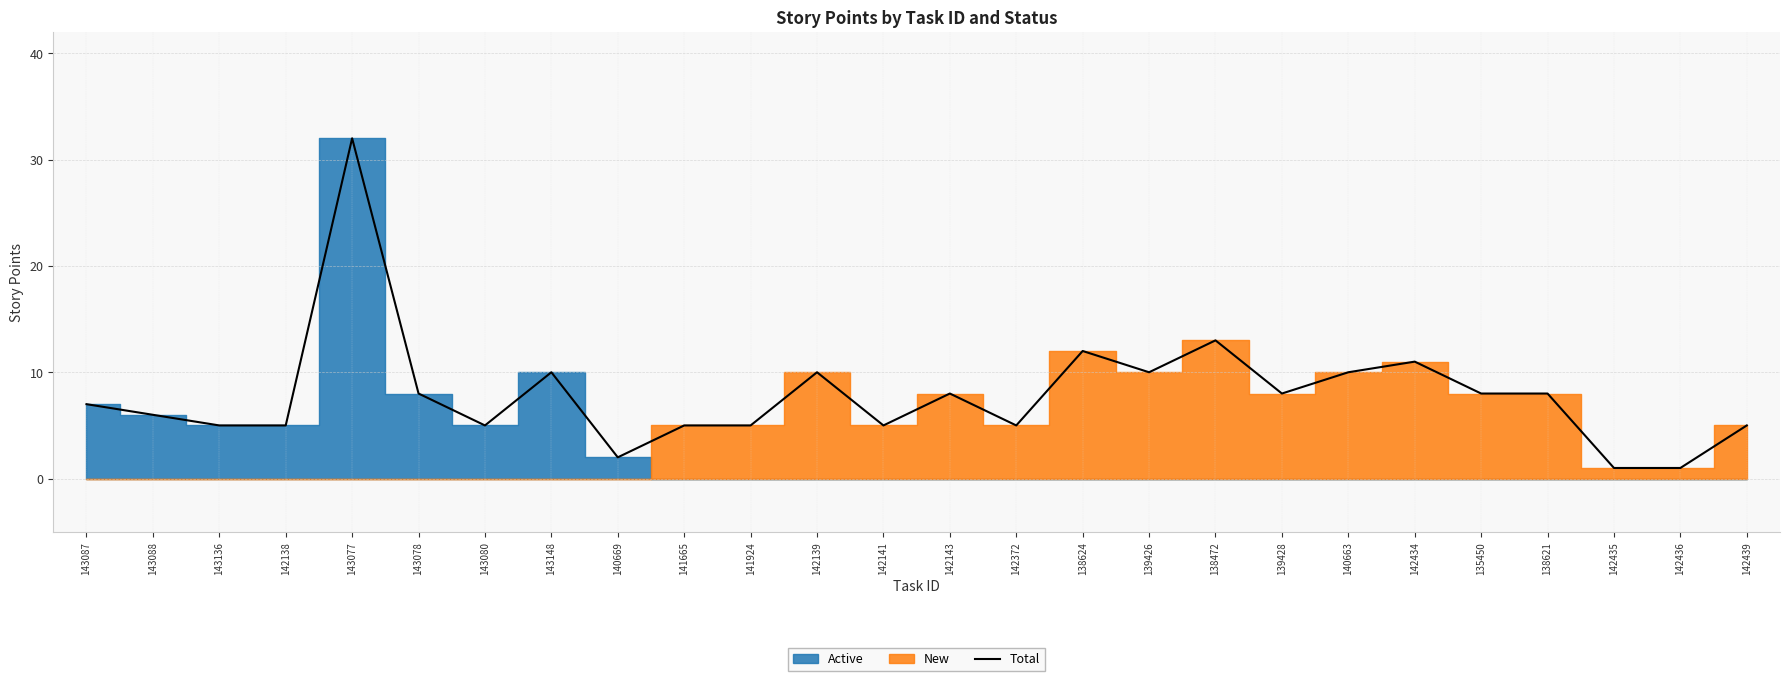

True or false: there are more than 0 points higher than both neighbors.

True